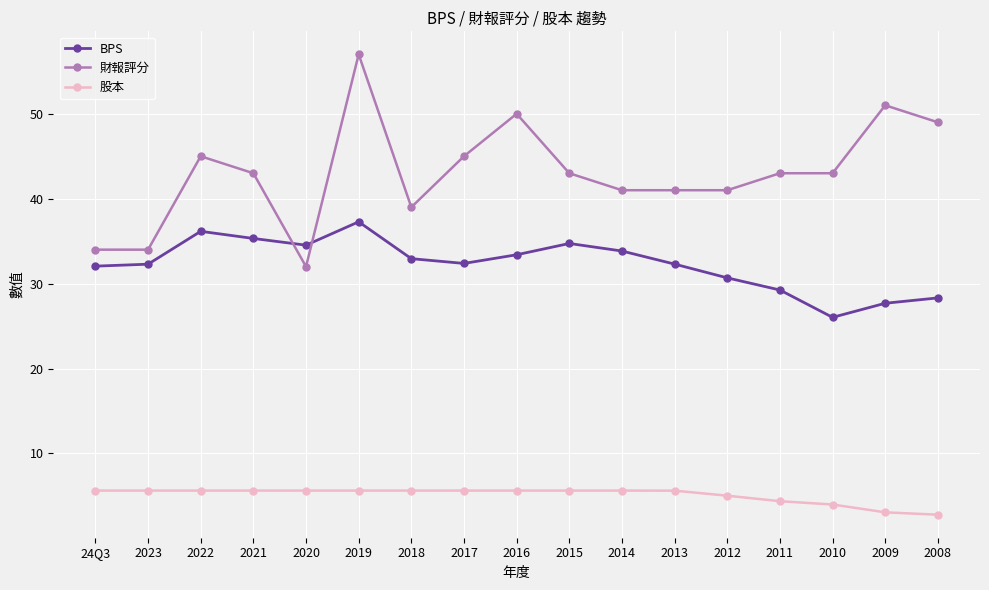

List the series in order of their peak value, highest first.

財報評分, BPS, 股本